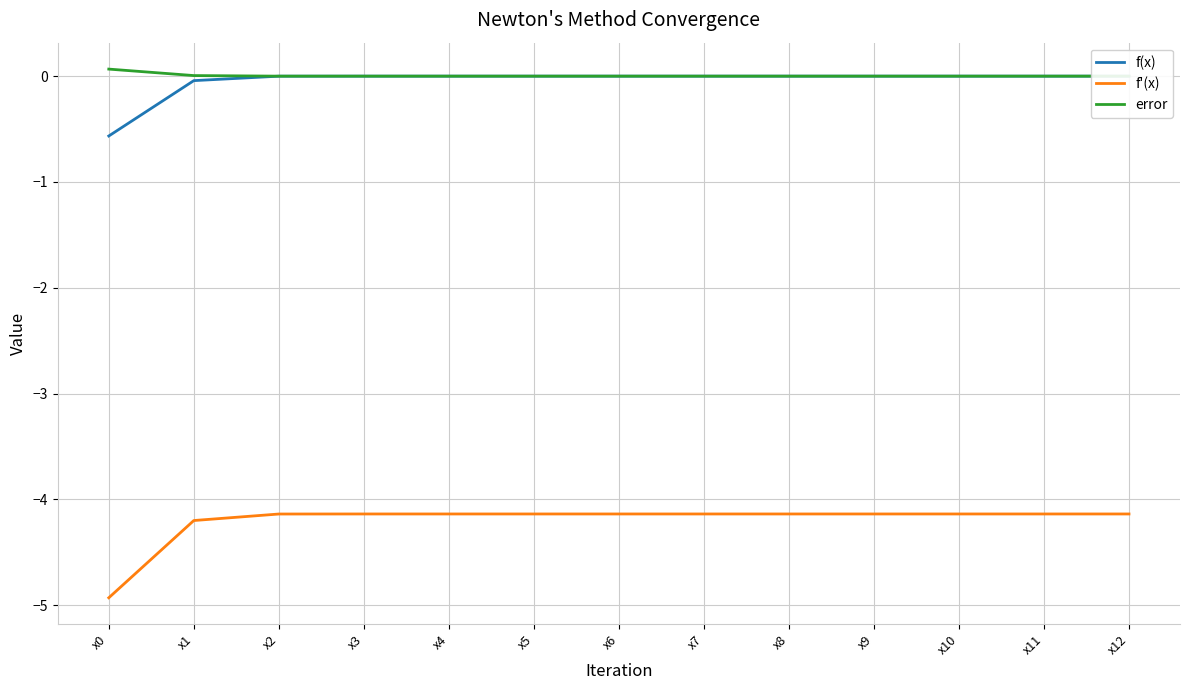

True or false: f(x) and error cross at least once.

False